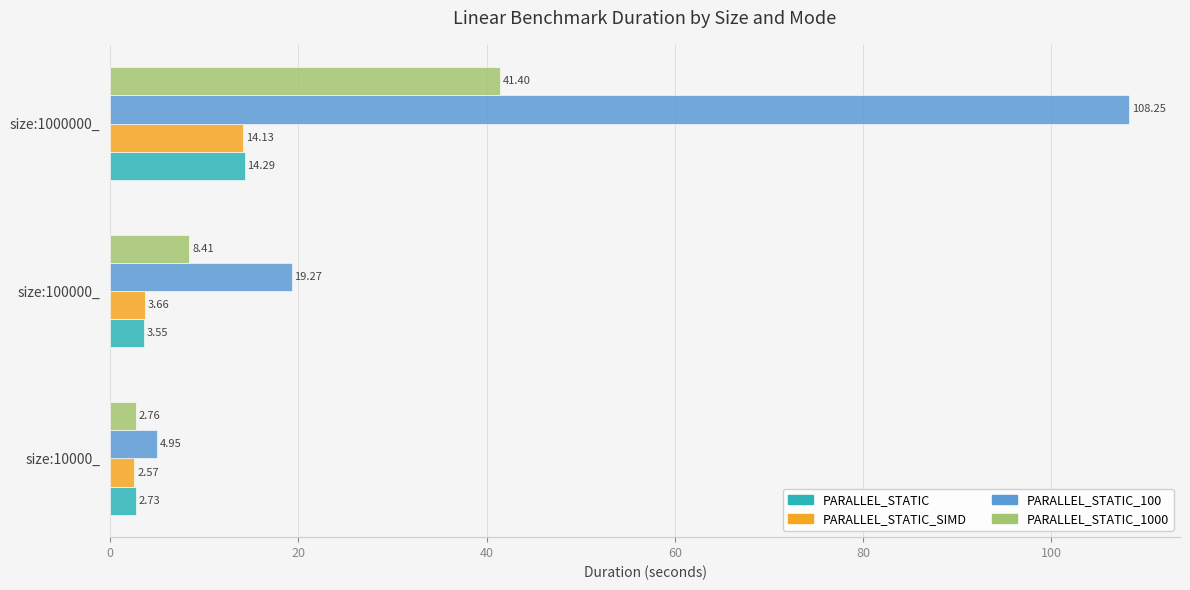

What is the sum of the PARALLEL_STATIC_1000 values at size:1000000_ and size:100000_?

49.8